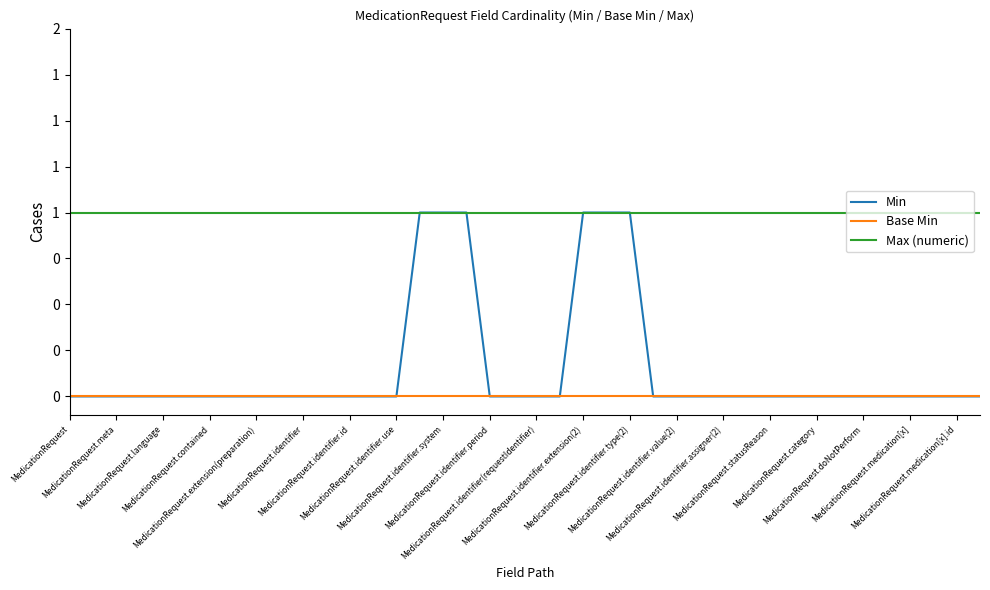

Is this an area chart (filled region under the line)?

No